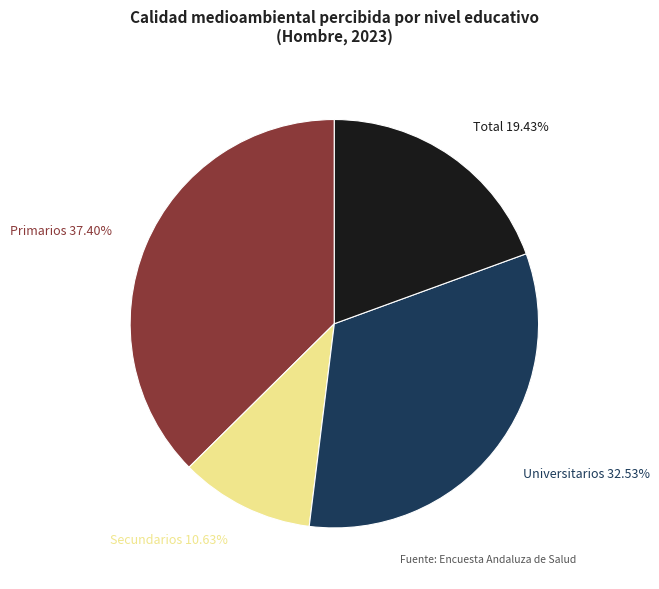

How many slices are in this pie chart?

4